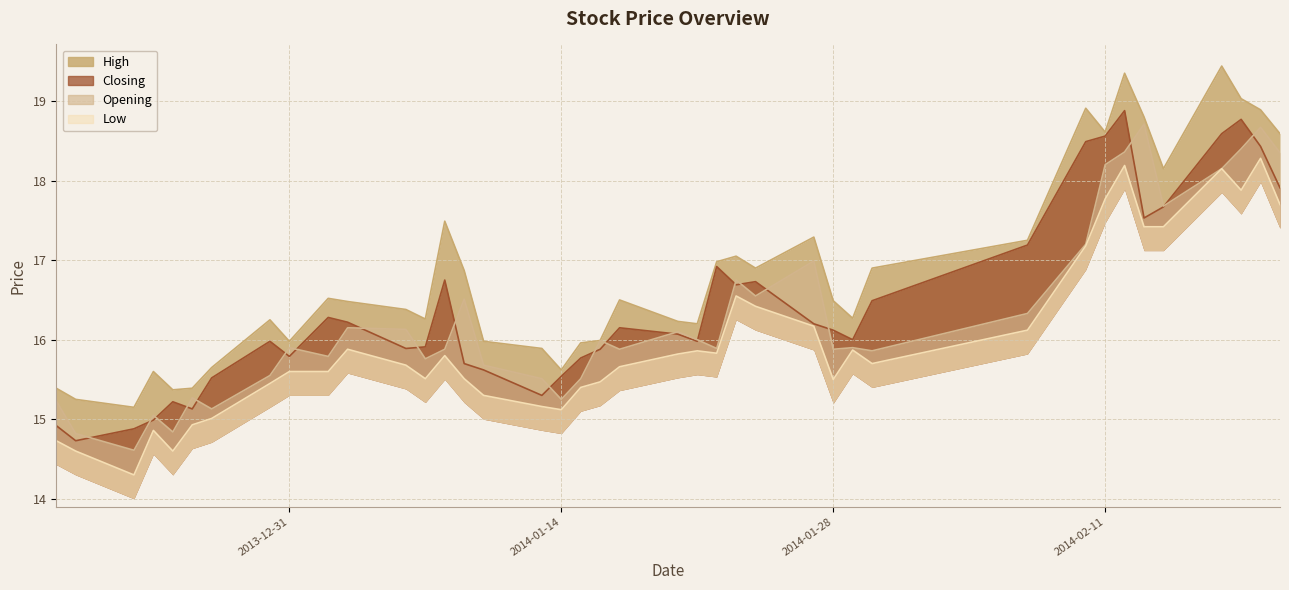

What is the label of the 21st point from the right?

2014-01-16